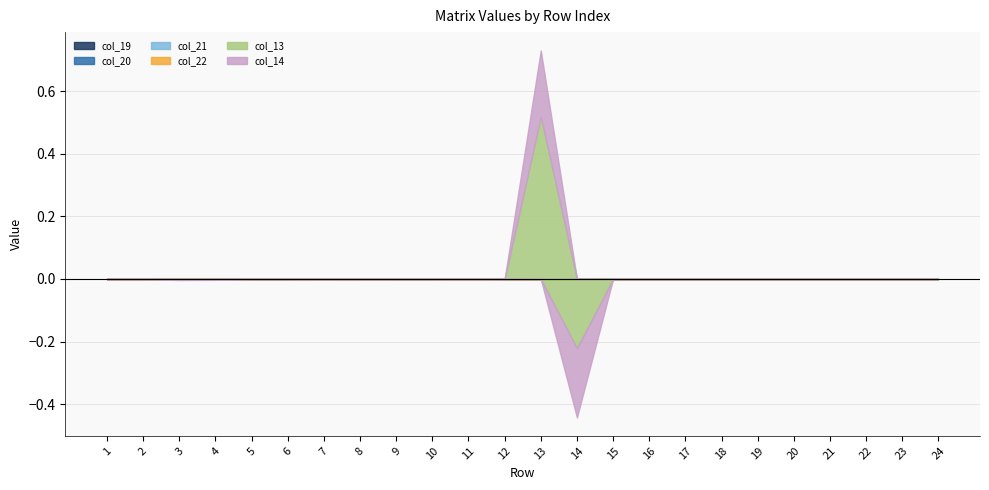

List the labels in order of col_19 value, smallest first.

1, 2, 3, 4, 5, 6, 7, 8, 9, 10, 11, 12, 13, 14, 15, 16, 17, 18, 19, 20, 21, 22, 23, 24